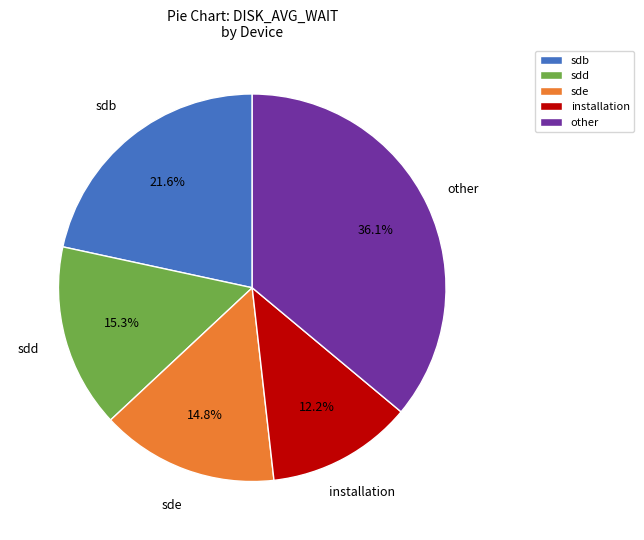

Does any single category account for the majority?

No